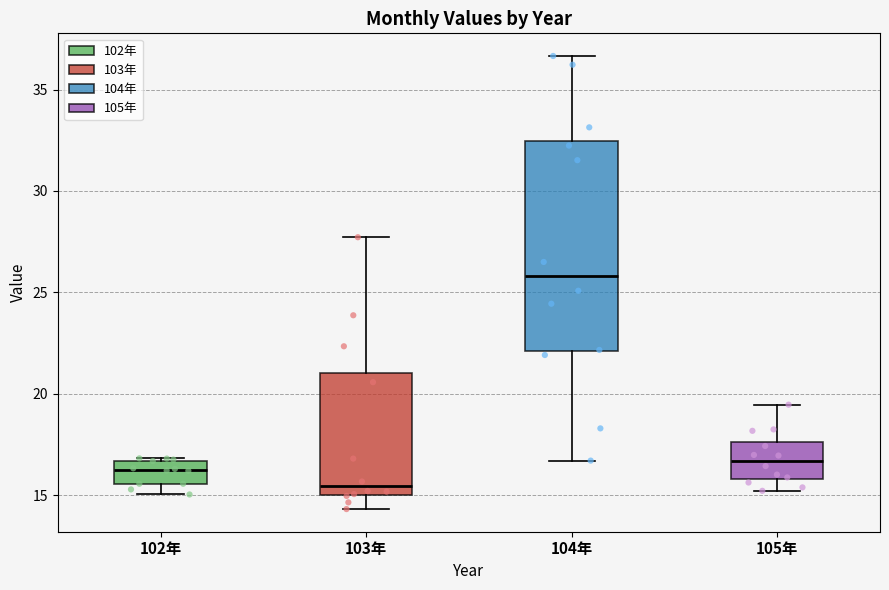

Reading left to right, transcribe this box plot: for each box, give where its median line is, the range the box spans, and where its two whiskers end, as read against the y-axis. The values are not printed on the chart, so give them approximately, as read against the axis.

102年: median 16.5 (inside the box), box 15.5 to 16.5, whiskers 15.0 to 17.0
103年: median 15.5, box 15.0 to 21.0, whiskers 14.5 to 27.5
104年: median 26.0, box 22.0 to 32.5, whiskers 16.5 to 36.5
105年: median 16.5, box 16.0 to 17.5, whiskers 15.0 to 19.5